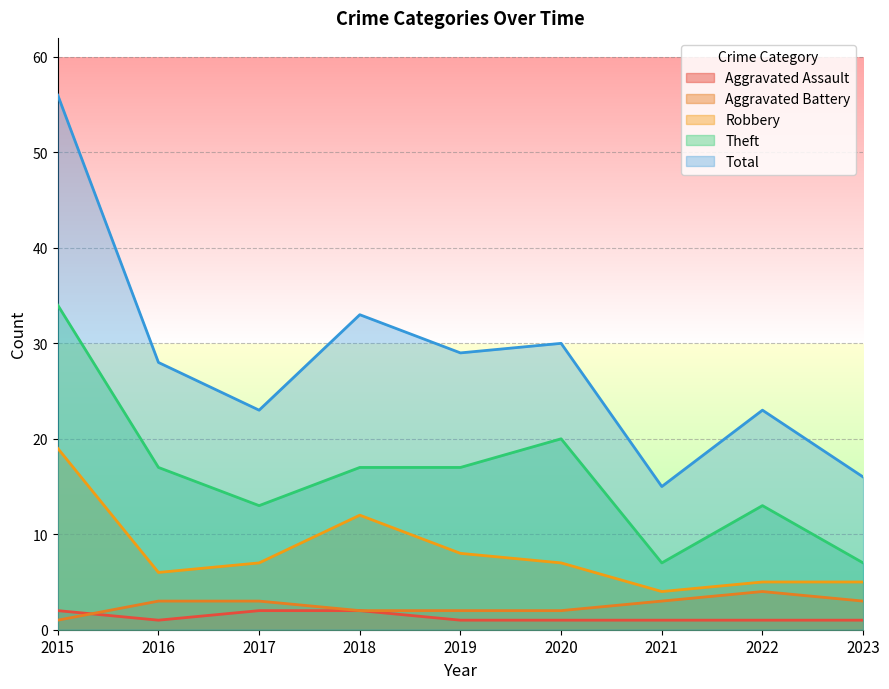

How many lines are shown in the chart?

5